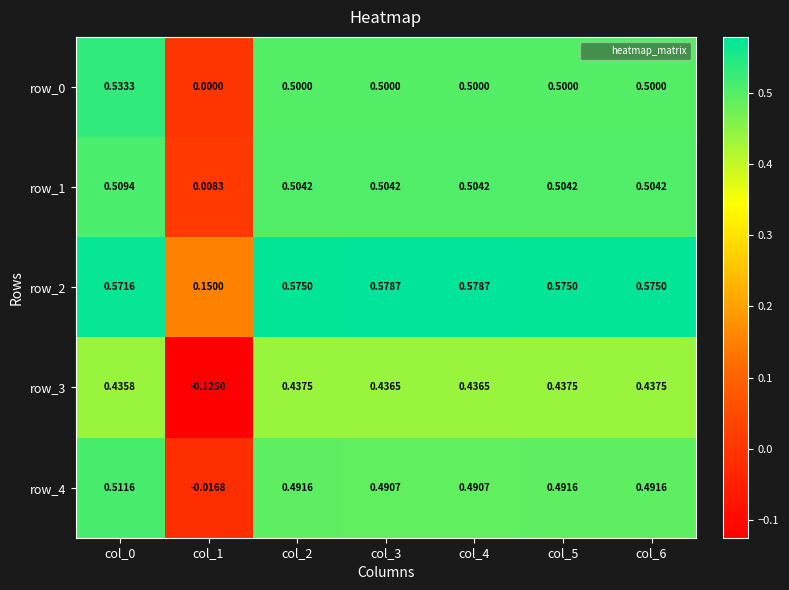

Is the value of row_2 at col_2 greater than the value of row_0 at col_5?

Yes